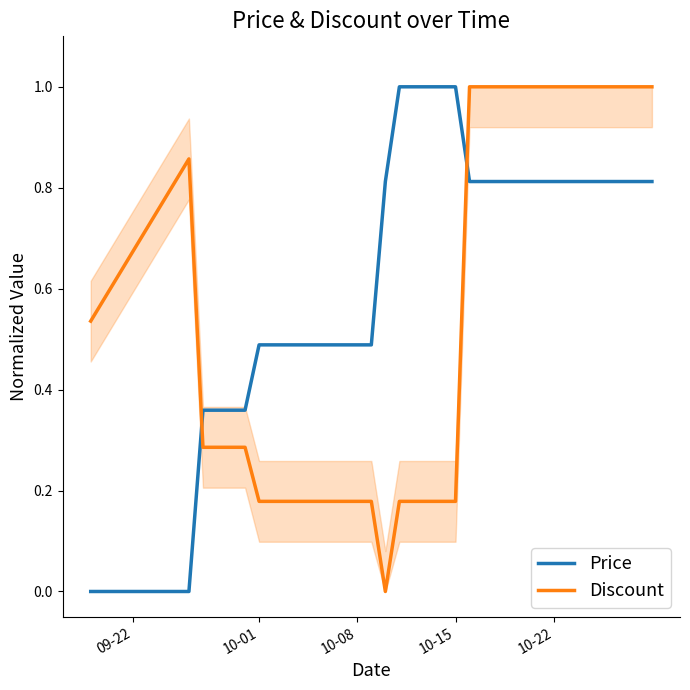

The Price series shows 1.0 at 10-15. True or false?

True